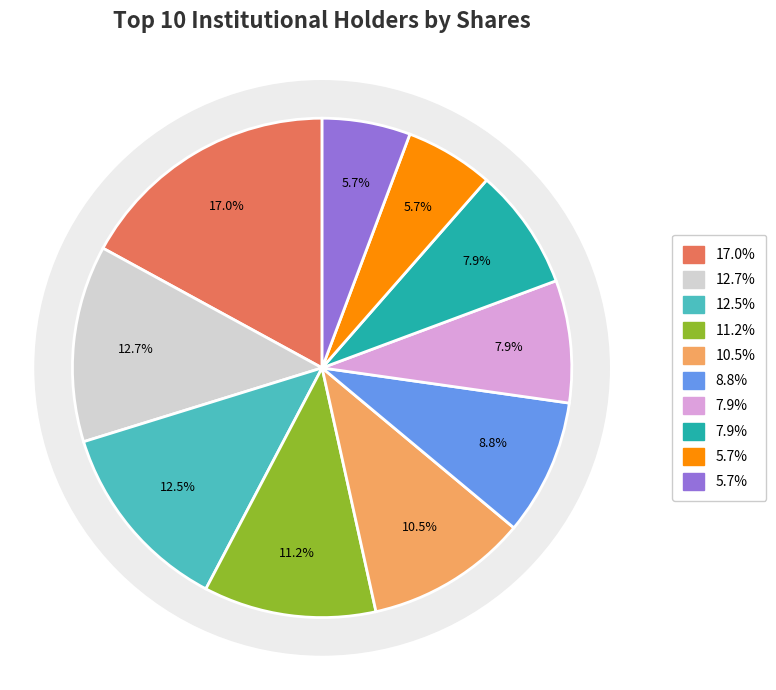

True or false: Causeway Capital Management LLC accounts for 1% of the total.

False